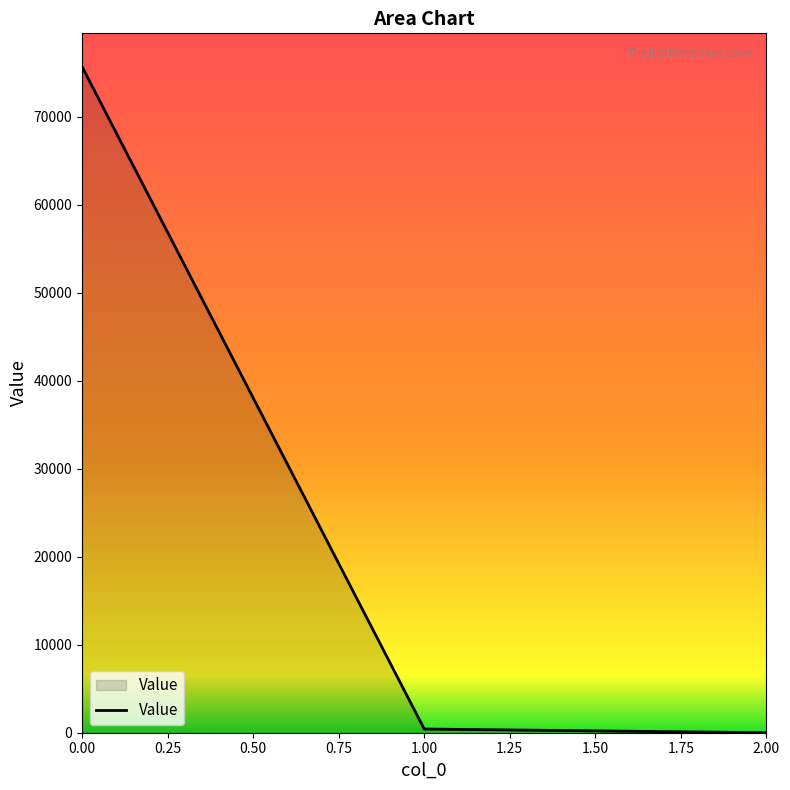

What is the average value?

25361.9